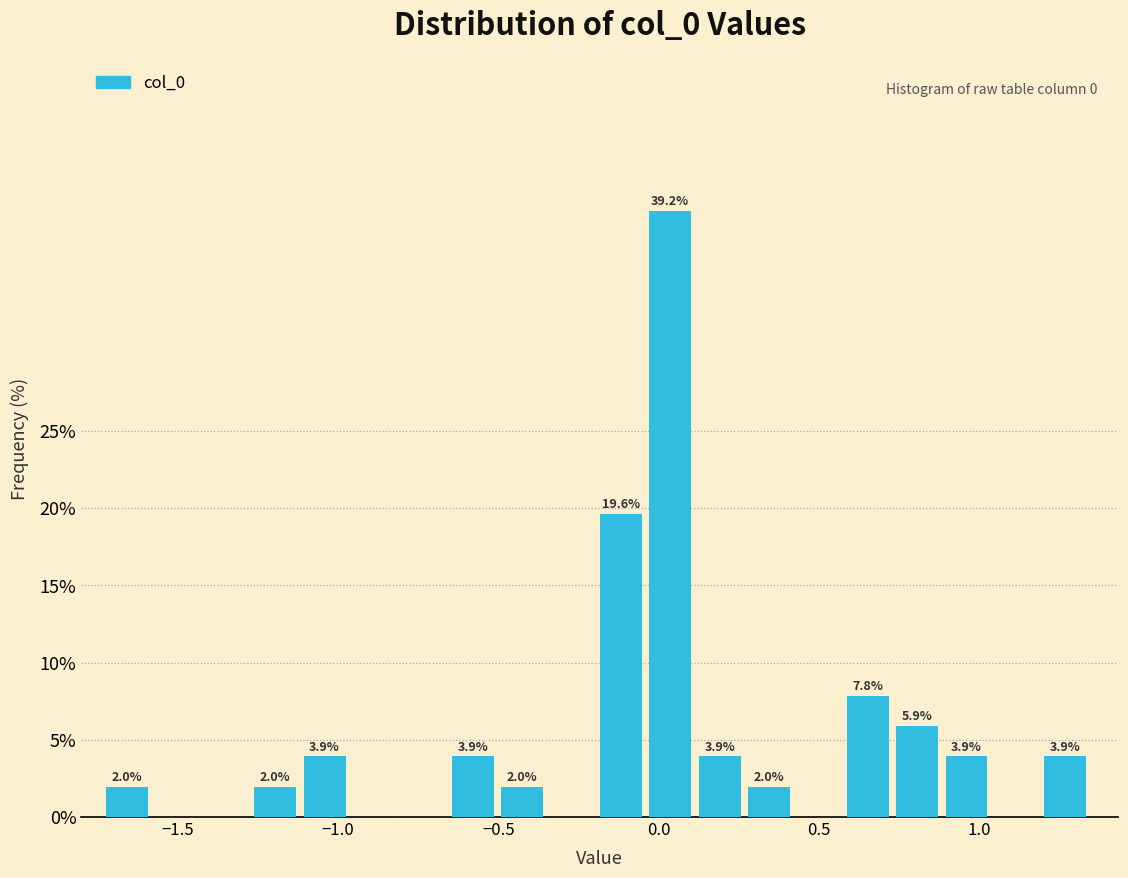

Around what value on the x-axis is the tallest bar? Give the approximate position of its centre, as read against the axis.

0.05